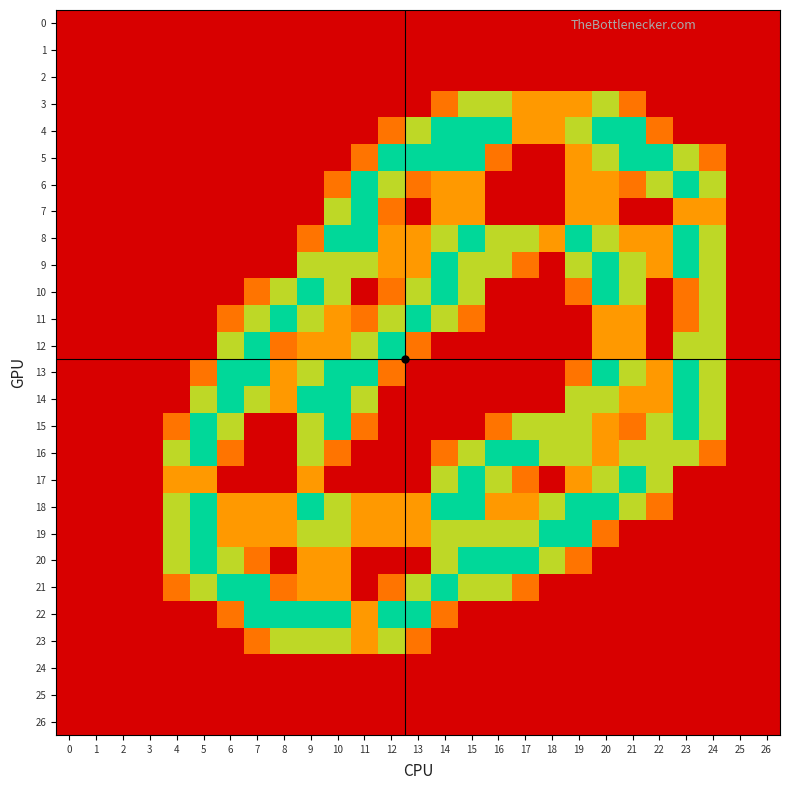

Reading left to right, extract all data points from this chart.

0: 0=0.0	1=0.0	2=0.0	3=0.0	4=0.0	5=0.0	6=0.0	7=0.0	8=0.0	9=0.0	10=0.0	11=0.0	12=0.0	13=0.0	14=0.0	15=0.0	16=0.0	17=0.0	18=0.0	19=0.0	20=0.0	21=0.0	22=0.0	23=0.0	24=0.0	25=0.0	26=0.0
1: 0=0.0	1=0.0	2=0.0	3=0.0	4=0.0	5=0.0	6=0.0	7=0.0	8=0.0	9=0.0	10=0.0	11=0.0	12=0.0	13=0.0	14=0.0	15=0.0	16=0.0	17=0.0	18=0.0	19=0.0	20=0.0	21=0.0	22=0.0	23=0.0	24=0.0	25=0.0	26=0.0
2: 0=0.0	1=0.0	2=0.0	3=0.0	4=0.0	5=0.0	6=0.0	7=0.0	8=0.0	9=0.0	10=0.0	11=0.0	12=0.0	13=0.0	14=0.0	15=0.0	16=0.0	17=0.0	18=0.0	19=0.0	20=0.0	21=0.0	22=0.0	23=0.0	24=0.0	25=0.0	26=0.0
3: 0=0.0	1=0.0	2=0.0	3=0.0	4=0.0	5=0.0	6=0.0	7=0.0	8=0.0	9=0.0	10=0.0	11=0.0	12=0.0	13=0.0	14=0.8	15=1.5	16=1.5	17=1.0	18=1.0	19=1.0	20=1.5	21=0.8	22=0.0	23=0.0	24=0.0	25=0.0	26=0.0
4: 0=0.0	1=0.0	2=0.0	3=0.0	4=0.0	5=0.0	6=0.0	7=0.0	8=0.0	9=0.0	10=0.0	11=0.0	12=0.8	13=1.5	14=2.0	15=2.0	16=2.0	17=1.0	18=1.0	19=1.5	20=2.0	21=2.0	22=0.8	23=0.0	24=0.0	25=0.0	26=0.0
5: 0=0.0	1=0.0	2=0.0	3=0.0	4=0.0	5=0.0	6=0.0	7=0.0	8=0.0	9=0.0	10=0.0	11=0.8	12=2.0	13=2.0	14=2.0	15=2.0	16=0.8	17=0.0	18=0.0	19=1.0	20=1.5	21=2.0	22=2.0	23=1.5	24=0.8	25=0.0	26=0.0
6: 0=0.0	1=0.0	2=0.0	3=0.0	4=0.0	5=0.0	6=0.0	7=0.0	8=0.0	9=0.0	10=0.8	11=2.0	12=1.5	13=0.8	14=1.0	15=1.0	16=0.0	17=0.0	18=0.0	19=1.0	20=1.0	21=0.8	22=1.5	23=2.0	24=1.5	25=0.0	26=0.0
7: 0=0.0	1=0.0	2=0.0	3=0.0	4=0.0	5=0.0	6=0.0	7=0.0	8=0.0	9=0.0	10=1.5	11=2.0	12=0.8	13=0.0	14=1.0	15=1.0	16=0.0	17=0.0	18=0.0	19=1.0	20=1.0	21=0.0	22=0.0	23=1.0	24=1.0	25=0.0	26=0.0
8: 0=0.0	1=0.0	2=0.0	3=0.0	4=0.0	5=0.0	6=0.0	7=0.0	8=0.0	9=0.8	10=2.0	11=2.0	12=1.0	13=1.0	14=1.5	15=2.0	16=1.5	17=1.5	18=1.0	19=2.0	20=1.5	21=1.0	22=1.0	23=2.0	24=1.5	25=0.0	26=0.0
9: 0=0.0	1=0.0	2=0.0	3=0.0	4=0.0	5=0.0	6=0.0	7=0.0	8=0.0	9=1.5	10=1.5	11=1.5	12=1.0	13=1.0	14=2.0	15=1.5	16=1.5	17=0.8	18=0.0	19=1.5	20=2.0	21=1.5	22=1.0	23=2.0	24=1.5	25=0.0	26=0.0
10: 0=0.0	1=0.0	2=0.0	3=0.0	4=0.0	5=0.0	6=0.0	7=0.8	8=1.5	9=2.0	10=1.5	11=0.0	12=0.8	13=1.5	14=2.0	15=1.5	16=0.0	17=0.0	18=0.0	19=0.8	20=2.0	21=1.5	22=0.0	23=0.8	24=1.5	25=0.0	26=0.0
11: 0=0.0	1=0.0	2=0.0	3=0.0	4=0.0	5=0.0	6=0.8	7=1.5	8=2.0	9=1.5	10=1.0	11=0.8	12=1.5	13=2.0	14=1.5	15=0.8	16=0.0	17=0.0	18=0.0	19=0.0	20=1.0	21=1.0	22=0.0	23=0.8	24=1.5	25=0.0	26=0.0
12: 0=0.0	1=0.0	2=0.0	3=0.0	4=0.0	5=0.0	6=1.5	7=2.0	8=0.8	9=1.0	10=1.0	11=1.5	12=2.0	13=0.8	14=0.0	15=0.0	16=0.0	17=0.0	18=0.0	19=0.0	20=1.0	21=1.0	22=0.0	23=1.5	24=1.5	25=0.0	26=0.0
13: 0=0.0	1=0.0	2=0.0	3=0.0	4=0.0	5=0.8	6=2.0	7=2.0	8=1.0	9=1.5	10=2.0	11=2.0	12=0.8	13=0.0	14=0.0	15=0.0	16=0.0	17=0.0	18=0.0	19=0.8	20=2.0	21=1.5	22=1.0	23=2.0	24=1.5	25=0.0	26=0.0
14: 0=0.0	1=0.0	2=0.0	3=0.0	4=0.0	5=1.5	6=2.0	7=1.5	8=1.0	9=2.0	10=2.0	11=1.5	12=0.0	13=0.0	14=0.0	15=0.0	16=0.0	17=0.0	18=0.0	19=1.5	20=1.5	21=1.0	22=1.0	23=2.0	24=1.5	25=0.0	26=0.0
15: 0=0.0	1=0.0	2=0.0	3=0.0	4=0.8	5=2.0	6=1.5	7=0.0	8=0.0	9=1.5	10=2.0	11=0.8	12=0.0	13=0.0	14=0.0	15=0.0	16=0.8	17=1.5	18=1.5	19=1.5	20=1.0	21=0.8	22=1.5	23=2.0	24=1.5	25=0.0	26=0.0
16: 0=0.0	1=0.0	2=0.0	3=0.0	4=1.5	5=2.0	6=0.8	7=0.0	8=0.0	9=1.5	10=0.8	11=0.0	12=0.0	13=0.0	14=0.8	15=1.5	16=2.0	17=2.0	18=1.5	19=1.5	20=1.0	21=1.5	22=1.5	23=1.5	24=0.8	25=0.0	26=0.0
17: 0=0.0	1=0.0	2=0.0	3=0.0	4=1.0	5=1.0	6=0.0	7=0.0	8=0.0	9=1.0	10=0.0	11=0.0	12=0.0	13=0.0	14=1.5	15=2.0	16=1.5	17=0.8	18=0.0	19=1.0	20=1.5	21=2.0	22=1.5	23=0.0	24=0.0	25=0.0	26=0.0
18: 0=0.0	1=0.0	2=0.0	3=0.0	4=1.5	5=2.0	6=1.0	7=1.0	8=1.0	9=2.0	10=1.5	11=1.0	12=1.0	13=1.0	14=2.0	15=2.0	16=1.0	17=1.0	18=1.5	19=2.0	20=2.0	21=1.5	22=0.8	23=0.0	24=0.0	25=0.0	26=0.0
19: 0=0.0	1=0.0	2=0.0	3=0.0	4=1.5	5=2.0	6=1.0	7=1.0	8=1.0	9=1.5	10=1.5	11=1.0	12=1.0	13=1.0	14=1.5	15=1.5	16=1.5	17=1.5	18=2.0	19=2.0	20=0.8	21=0.0	22=0.0	23=0.0	24=0.0	25=0.0	26=0.0
20: 0=0.0	1=0.0	2=0.0	3=0.0	4=1.5	5=2.0	6=1.5	7=0.8	8=0.0	9=1.0	10=1.0	11=0.0	12=0.0	13=0.0	14=1.5	15=2.0	16=2.0	17=2.0	18=1.5	19=0.8	20=0.0	21=0.0	22=0.0	23=0.0	24=0.0	25=0.0	26=0.0
21: 0=0.0	1=0.0	2=0.0	3=0.0	4=0.8	5=1.5	6=2.0	7=2.0	8=0.8	9=1.0	10=1.0	11=0.0	12=0.8	13=1.5	14=2.0	15=1.5	16=1.5	17=0.8	18=0.0	19=0.0	20=0.0	21=0.0	22=0.0	23=0.0	24=0.0	25=0.0	26=0.0
22: 0=0.0	1=0.0	2=0.0	3=0.0	4=0.0	5=0.0	6=0.8	7=2.0	8=2.0	9=2.0	10=2.0	11=1.0	12=2.0	13=2.0	14=0.8	15=0.0	16=0.0	17=0.0	18=0.0	19=0.0	20=0.0	21=0.0	22=0.0	23=0.0	24=0.0	25=0.0	26=0.0
23: 0=0.0	1=0.0	2=0.0	3=0.0	4=0.0	5=0.0	6=0.0	7=0.8	8=1.5	9=1.5	10=1.5	11=1.0	12=1.5	13=0.8	14=0.0	15=0.0	16=0.0	17=0.0	18=0.0	19=0.0	20=0.0	21=0.0	22=0.0	23=0.0	24=0.0	25=0.0	26=0.0
24: 0=0.0	1=0.0	2=0.0	3=0.0	4=0.0	5=0.0	6=0.0	7=0.0	8=0.0	9=0.0	10=0.0	11=0.0	12=0.0	13=0.0	14=0.0	15=0.0	16=0.0	17=0.0	18=0.0	19=0.0	20=0.0	21=0.0	22=0.0	23=0.0	24=0.0	25=0.0	26=0.0
25: 0=0.0	1=0.0	2=0.0	3=0.0	4=0.0	5=0.0	6=0.0	7=0.0	8=0.0	9=0.0	10=0.0	11=0.0	12=0.0	13=0.0	14=0.0	15=0.0	16=0.0	17=0.0	18=0.0	19=0.0	20=0.0	21=0.0	22=0.0	23=0.0	24=0.0	25=0.0	26=0.0
26: 0=0.0	1=0.0	2=0.0	3=0.0	4=0.0	5=0.0	6=0.0	7=0.0	8=0.0	9=0.0	10=0.0	11=0.0	12=0.0	13=0.0	14=0.0	15=0.0	16=0.0	17=0.0	18=0.0	19=0.0	20=0.0	21=0.0	22=0.0	23=0.0	24=0.0	25=0.0	26=0.0